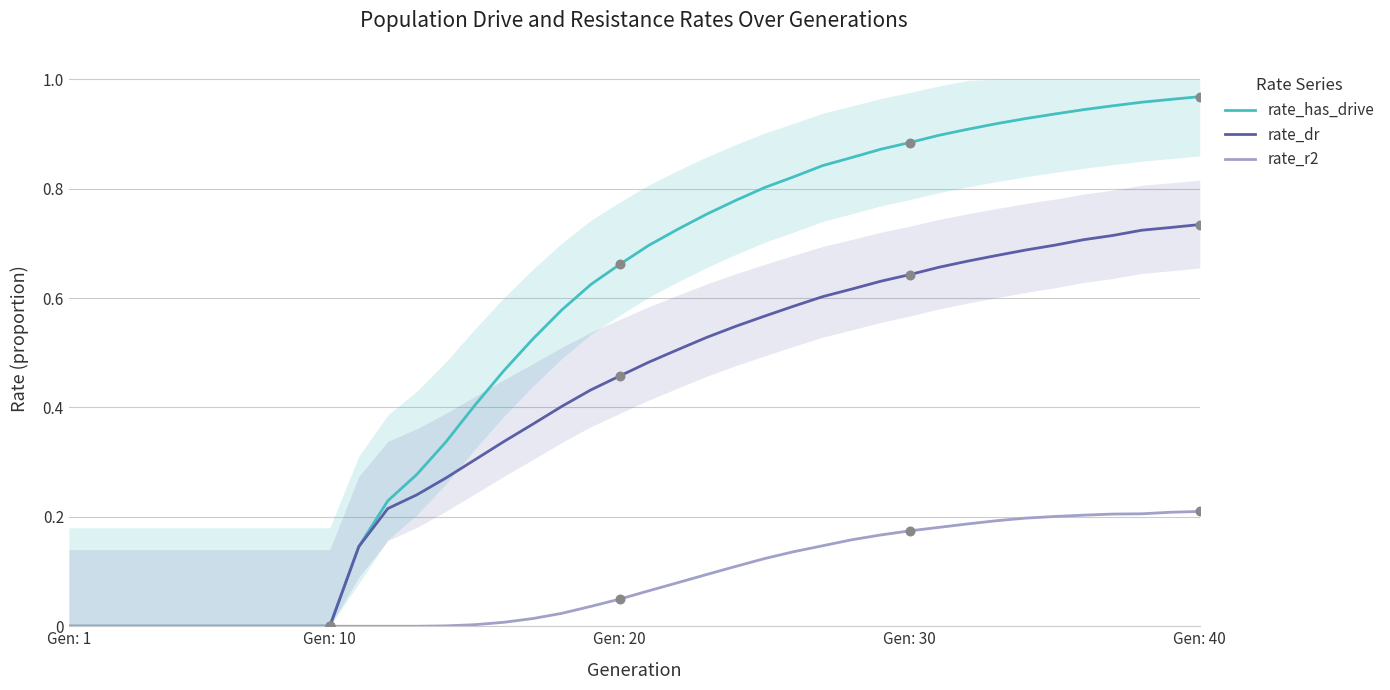

At how many categories does at least one series exceed 0?

30